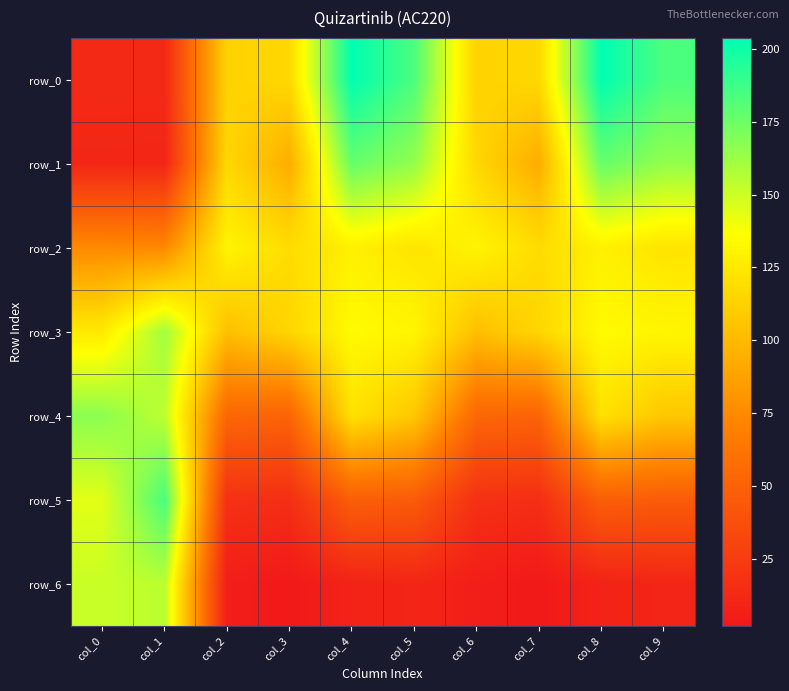

What is the total value across all series at col_6?

538.7